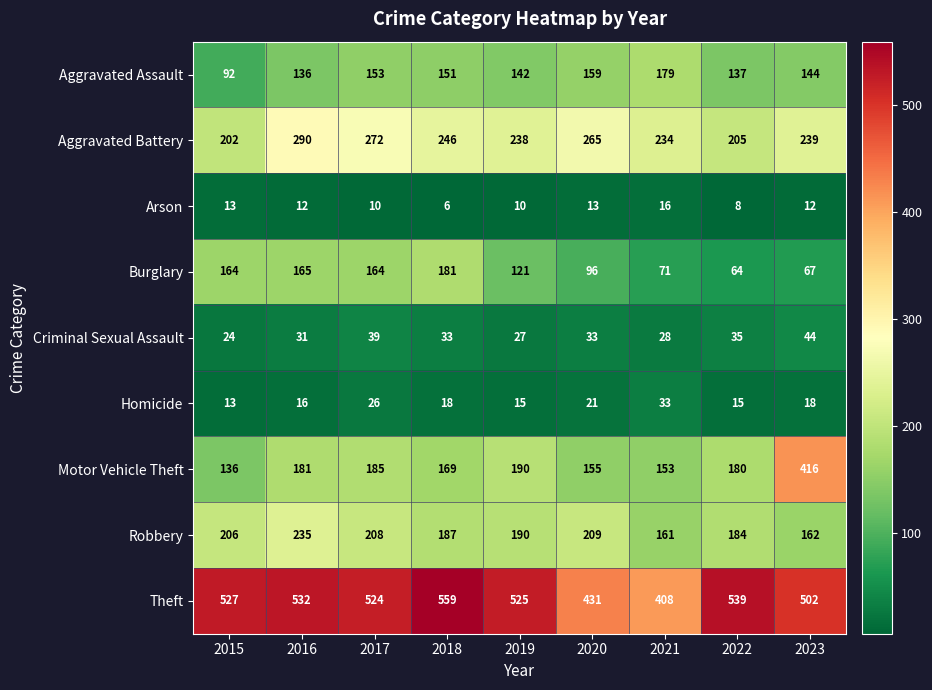

What value does the Homicide series have at 2021, to the nearest 10?

30